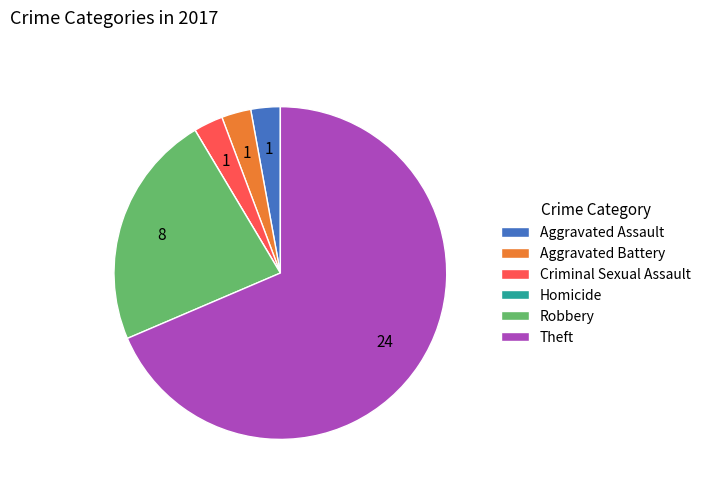

Combined, do Robbery and Aggravated Assault account for over 50%?

No